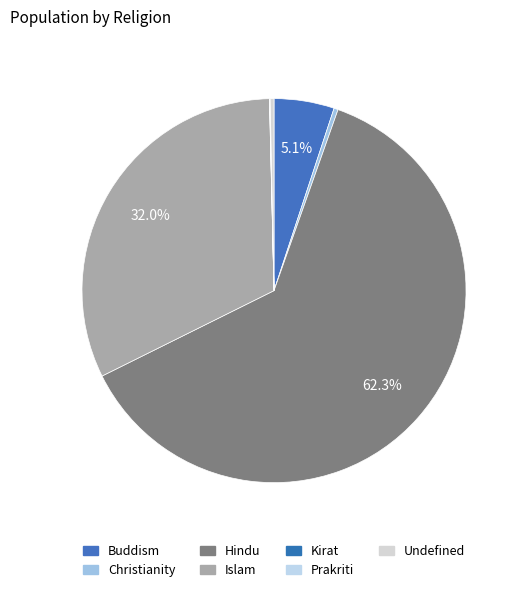

Rank the categories by value from lowest to highest.

Kirat, Prakriti, Undefined, Christianity, Buddism, Islam, Hindu